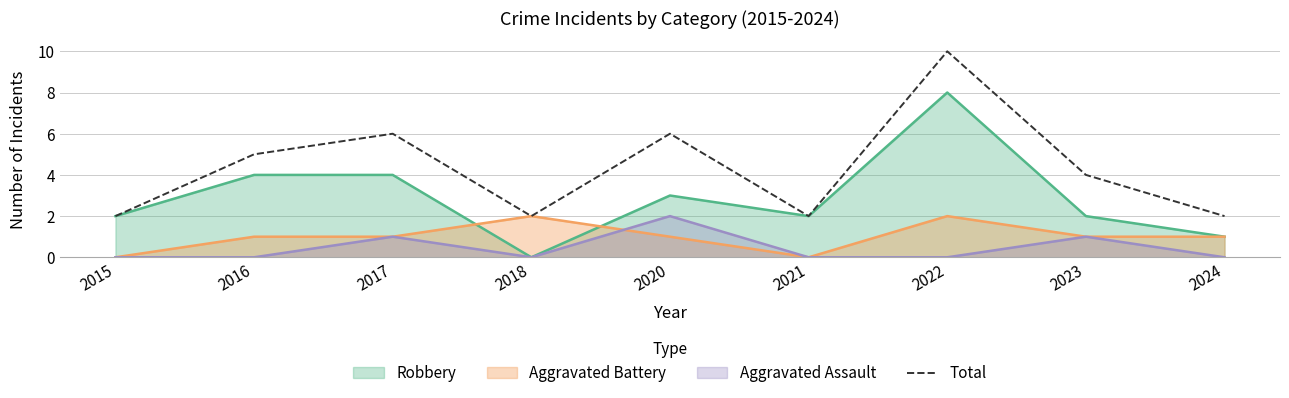

Is it true that the value at 2022 is 6?

False